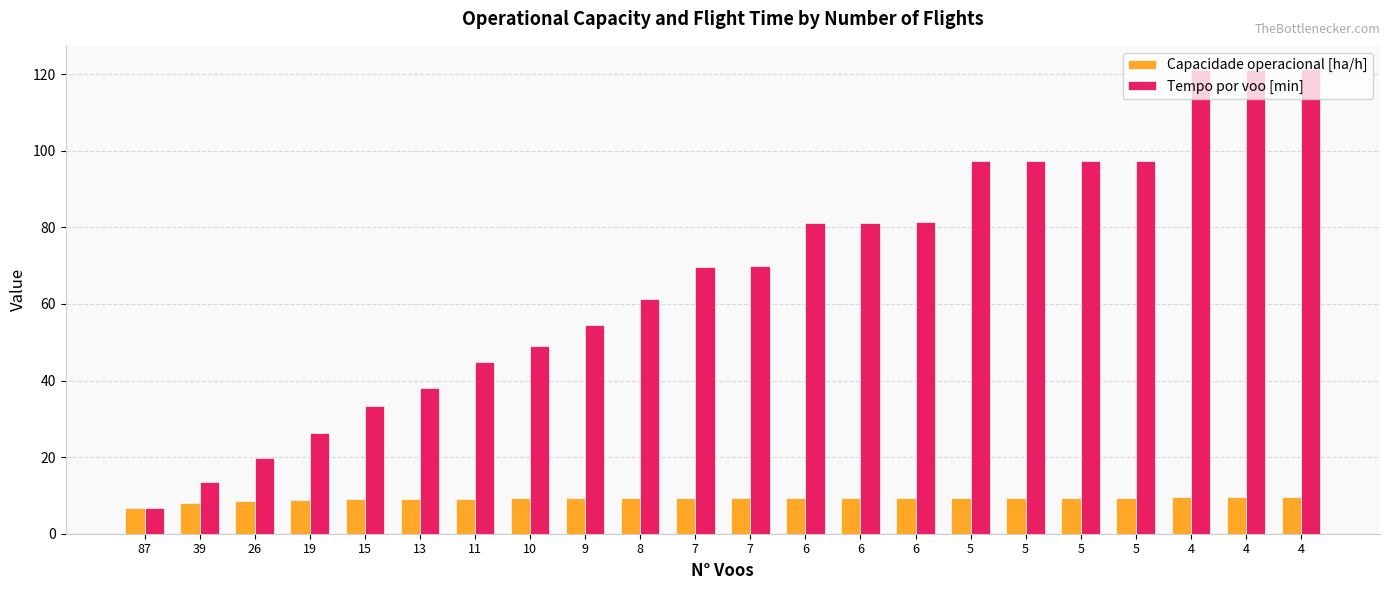

Between 5 and 9, which is larger?

5